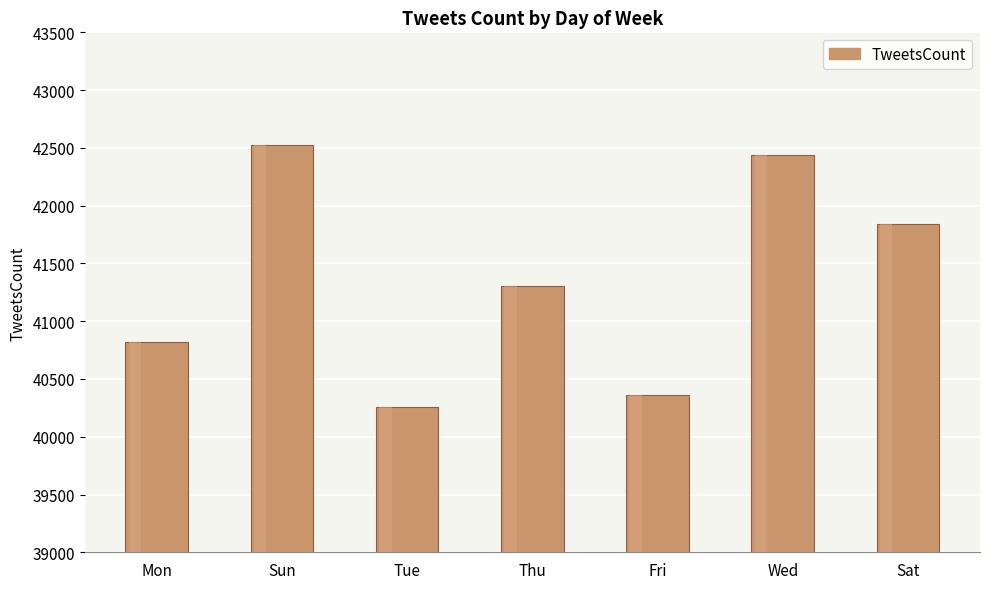

What is the value of the 5th bar from the left?

40359